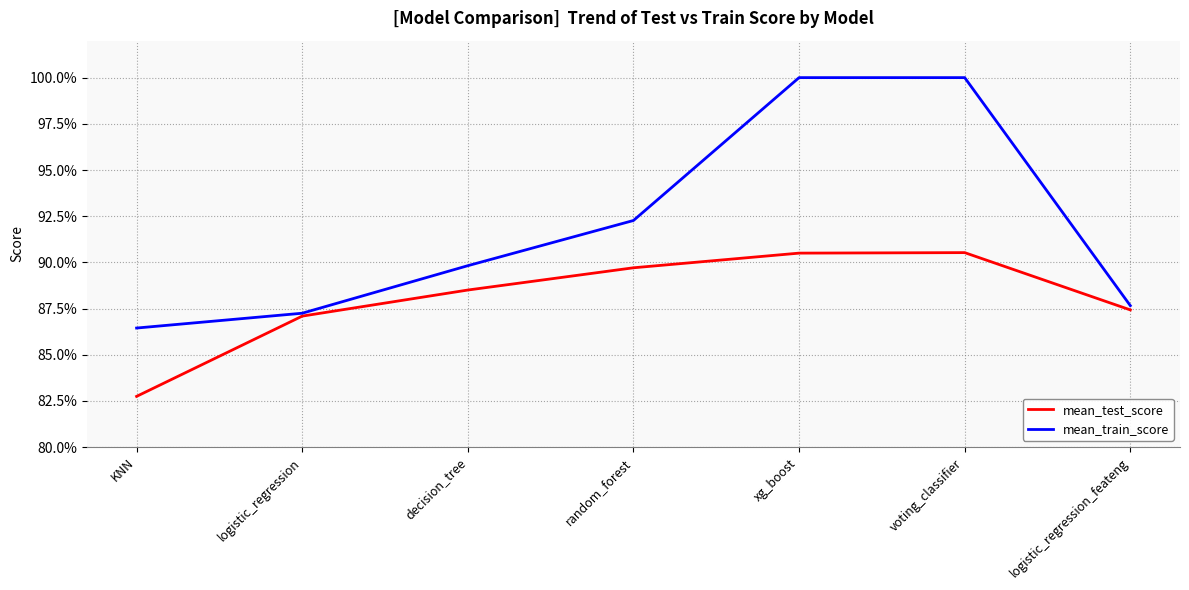

What is the difference between the maximum and minimum values in the mean_train_score series?

0.1